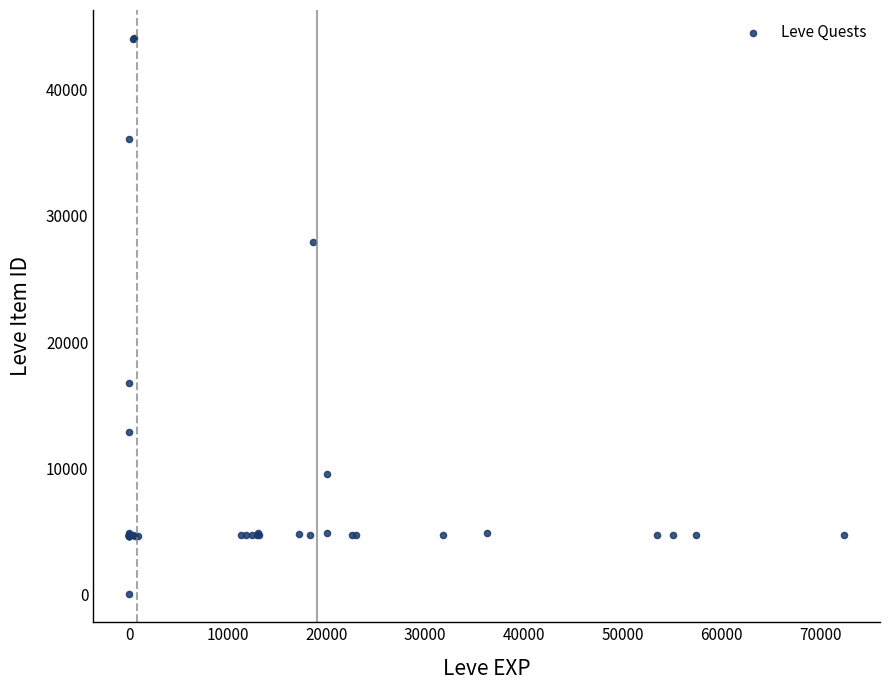

What Y value in the scatter plot is closest to 22050?

16734